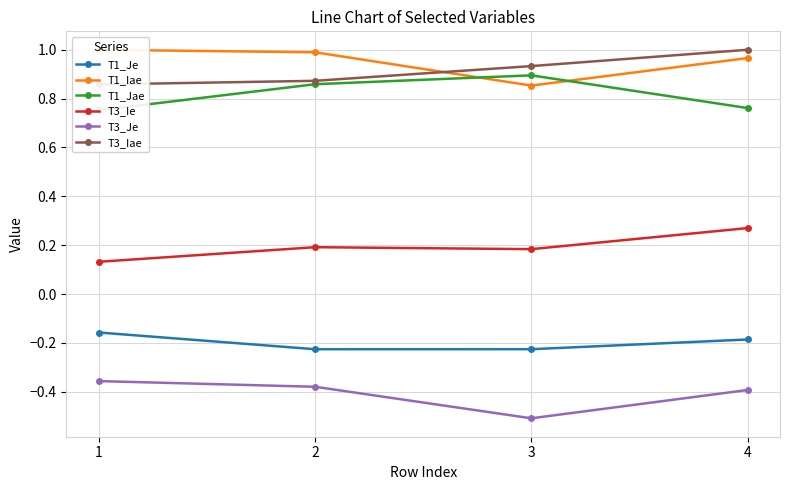

What are all the series names shown in the legend?

T1_Je, T1_Iae, T1_Jae, T3_Ie, T3_Je, T3_Iae